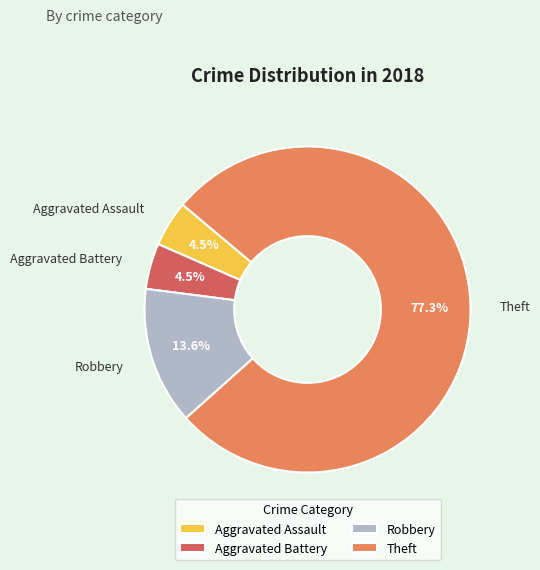

Is Aggravated Battery the majority of the pie?

No